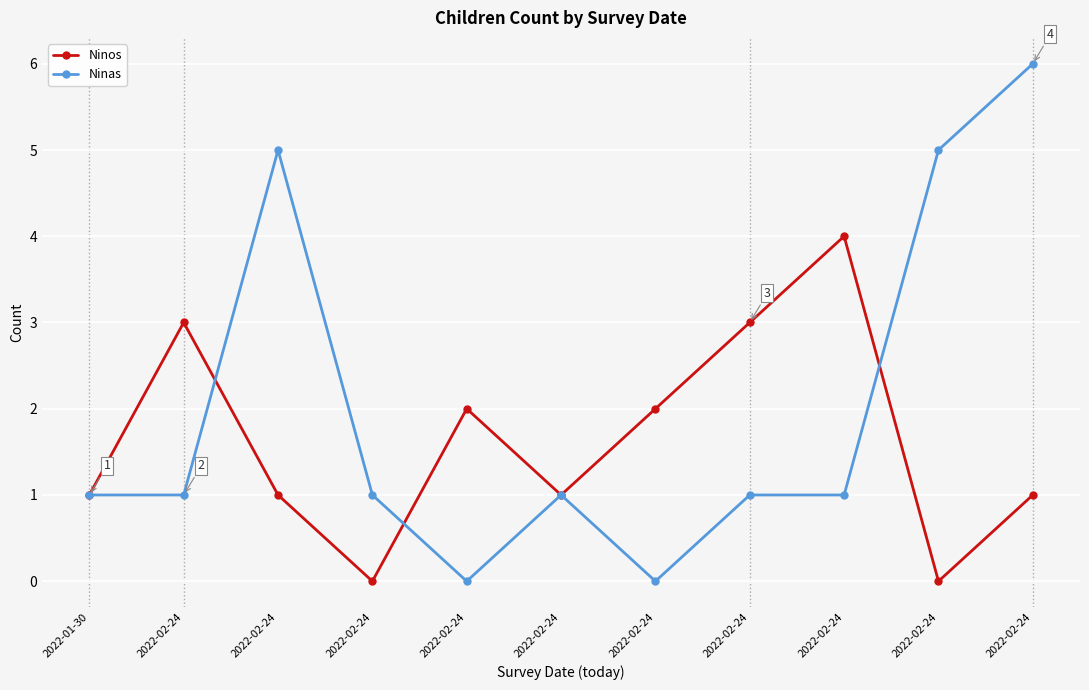

How many series are shown in this chart?

2